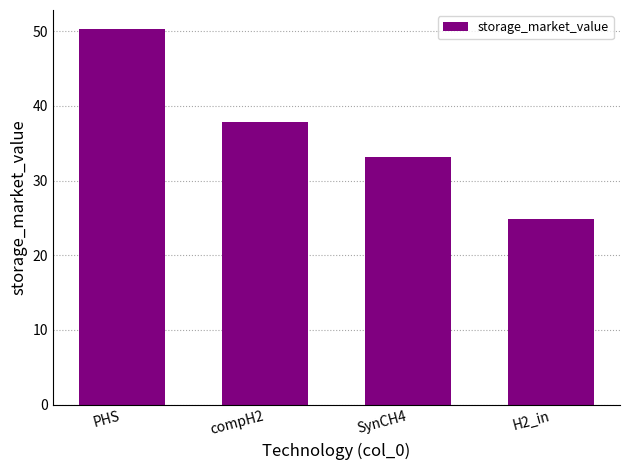

True or false: the data shows 39.2 at H2_in.

False